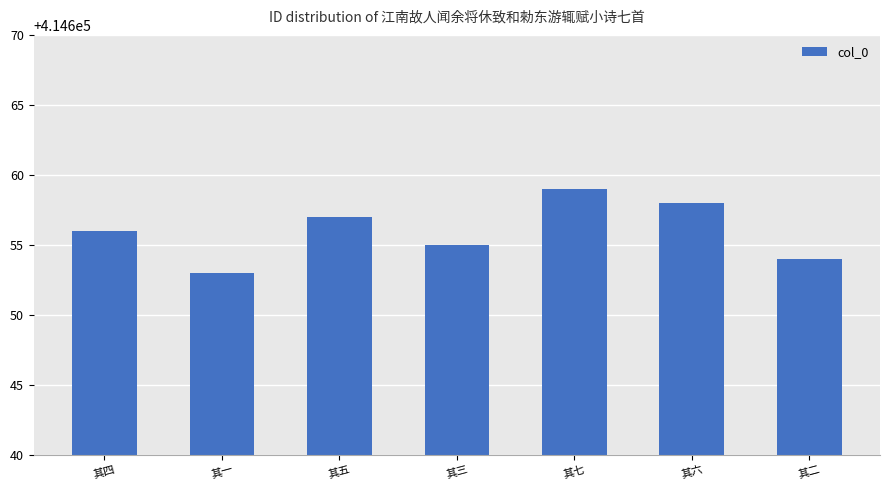

Reading left to right, transcribe all the data shown in this chart.

414656	414653	414657	414655	414659	414658	414654